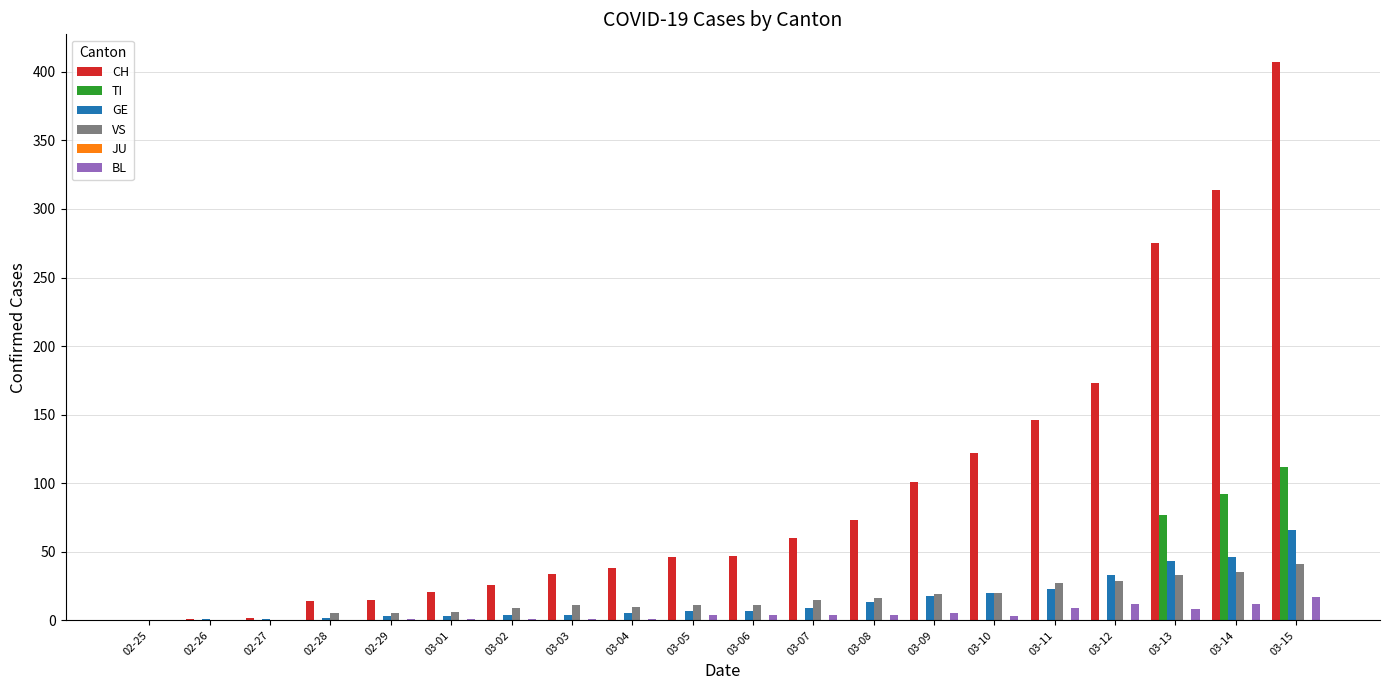

Which category has the highest value across all series?

03-15